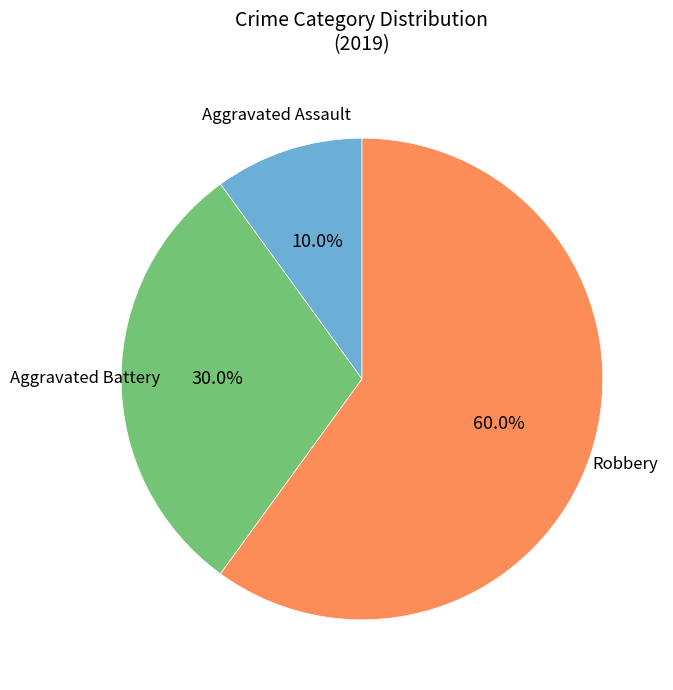

Is there a majority slice in this chart?

Yes